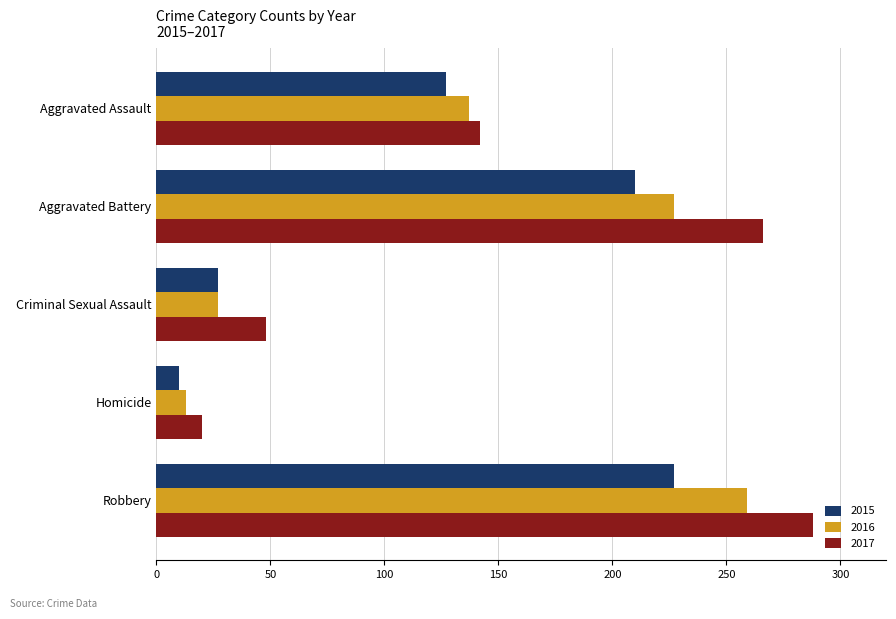

At which label is 2017 closest to 154?

Aggravated Assault